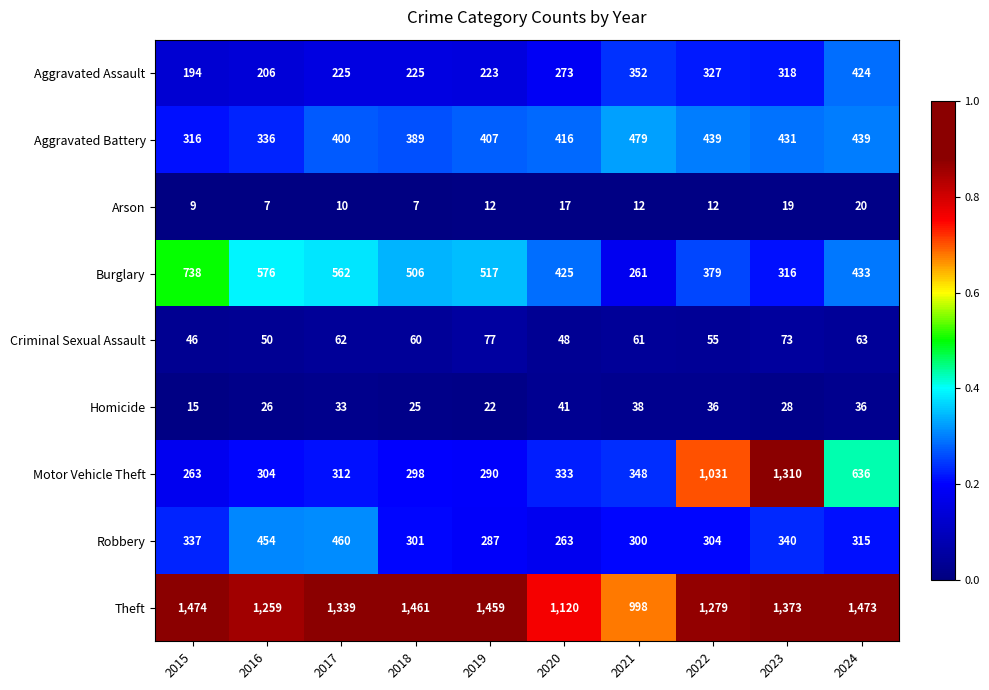

True or false: Aggravated Battery has a value of 407 at 2019.

True